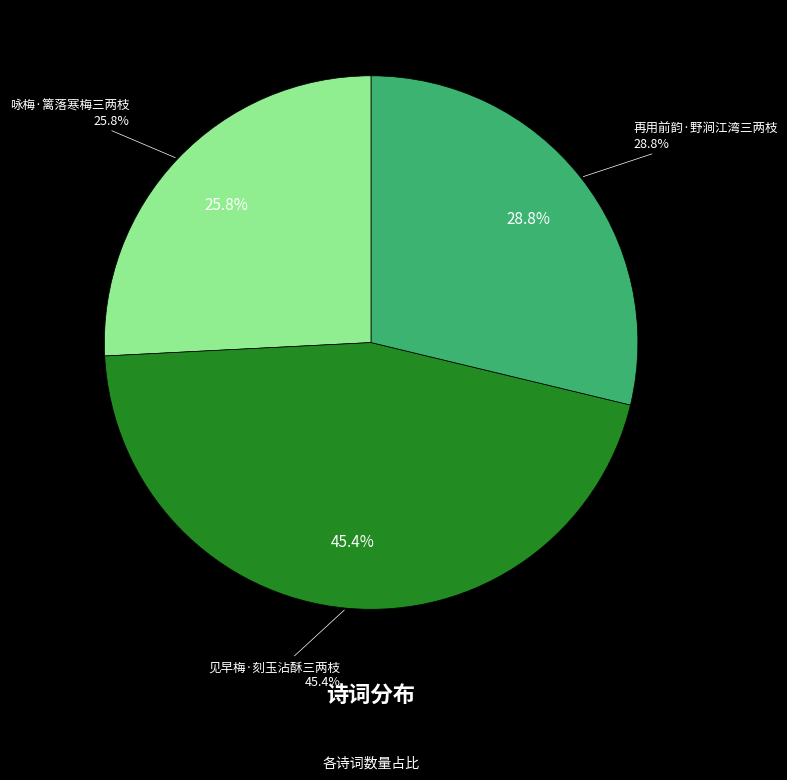

Between 再用前韵·野涧江湾三两枝 and 咏梅·篱落寒梅三两枝, which is larger?

再用前韵·野涧江湾三两枝